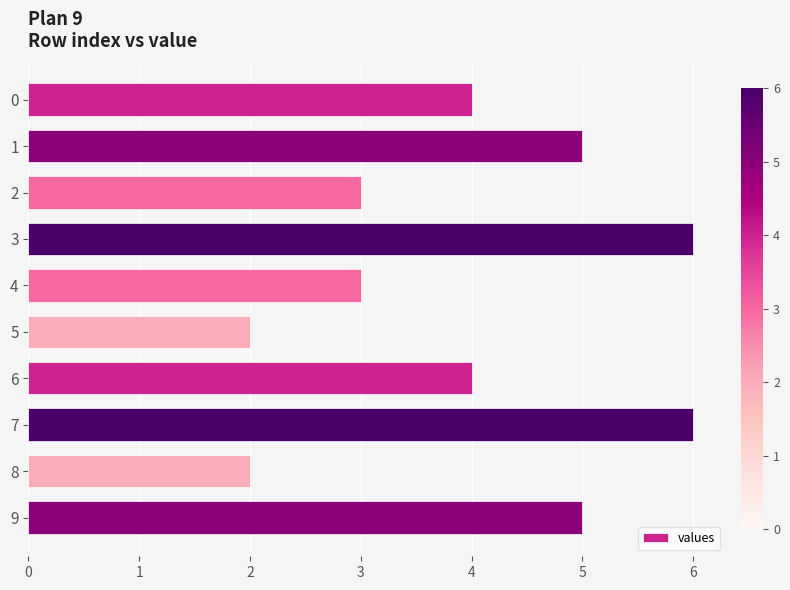

What is the sum of all values?

40